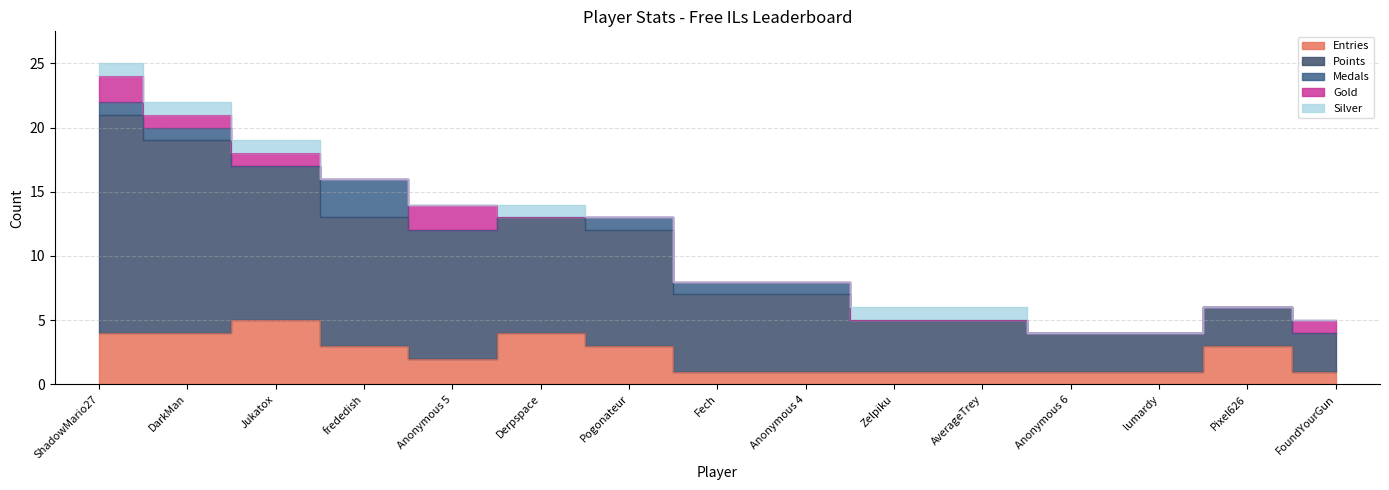

Between Derpspace and Zelpiku, which series saw the biggest shift?

Points